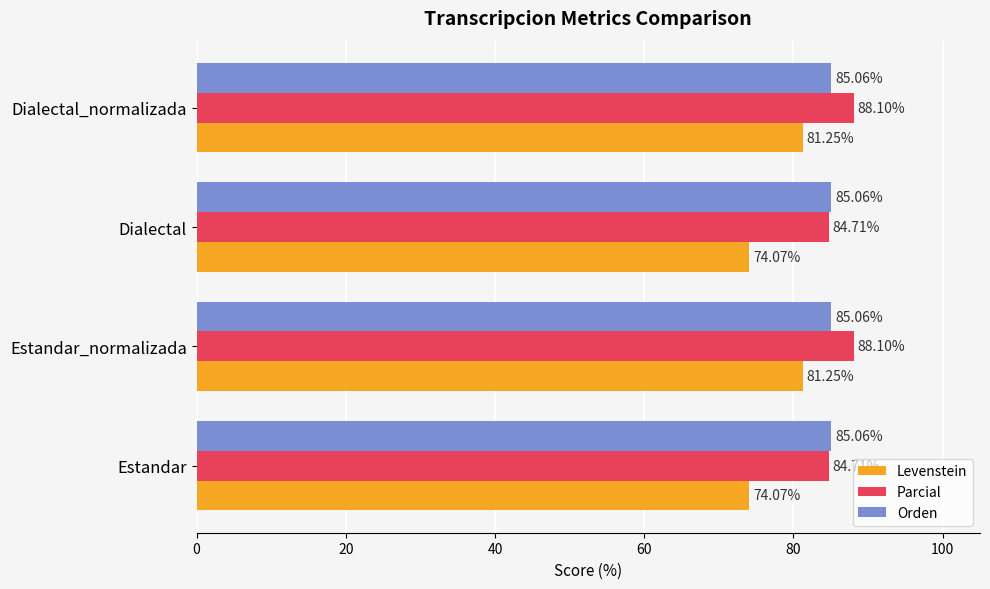

Is the value of Orden at Dialectal_normalizada greater than the value of Parcial at Estandar?

Yes